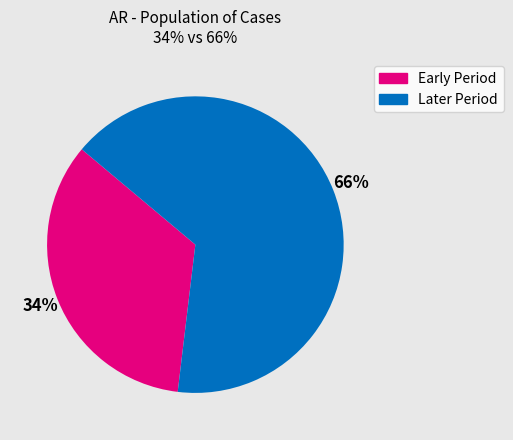

Does any single category account for the majority?

Yes